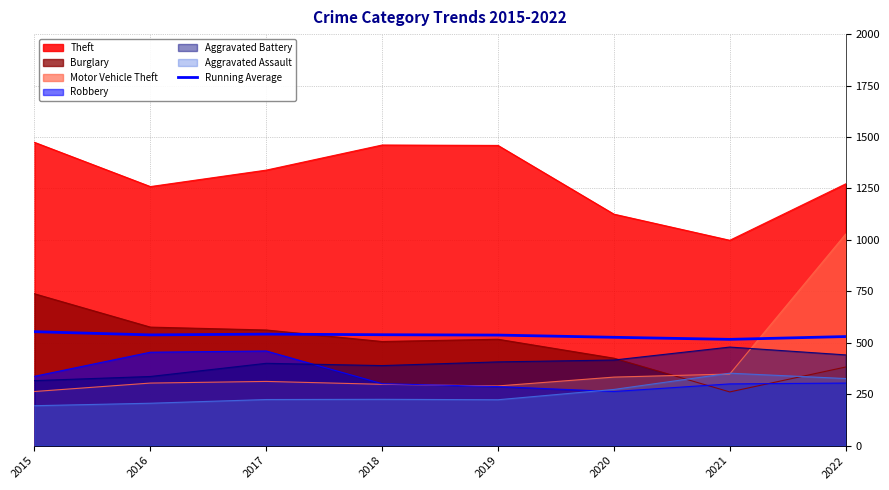

How many data points are less than 538?

4